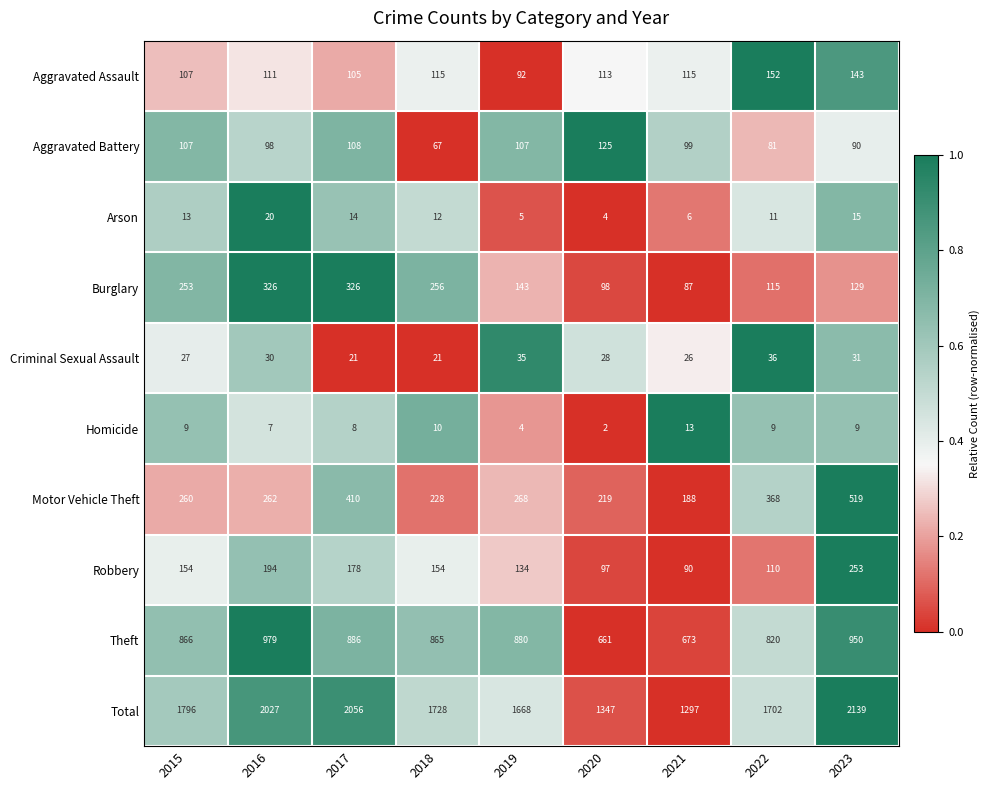

Rank the categories by Theft value from lowest to highest.

2020, 2021, 2022, 2018, 2015, 2019, 2017, 2023, 2016